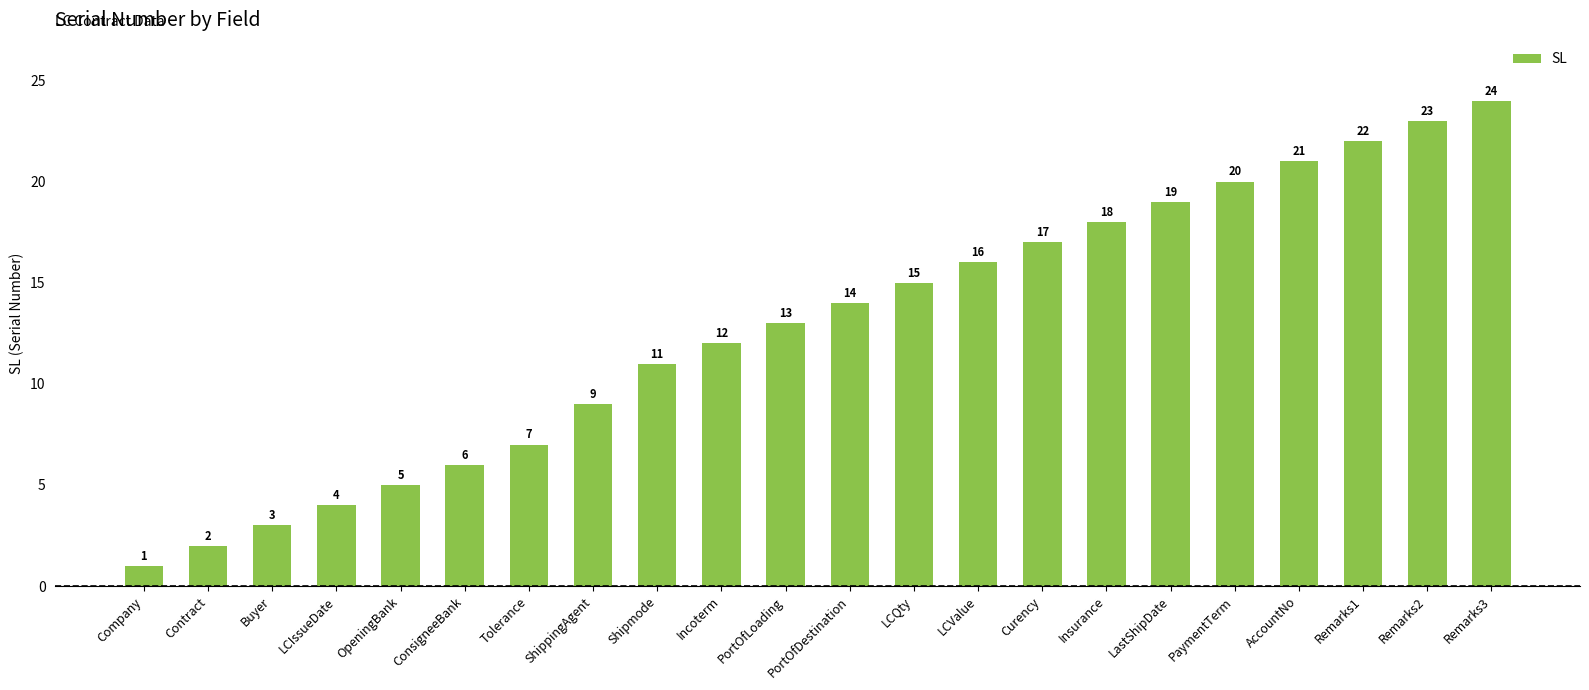

How many distinct data groups are displayed?

1